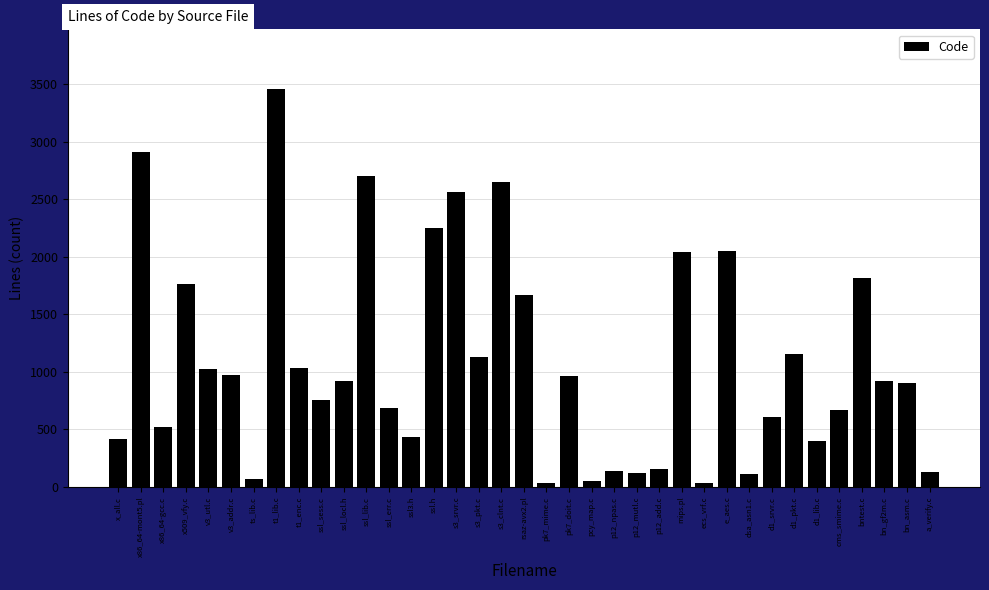

Which has a higher value, ssl_locl.h or x86_64-mont5.pl?

x86_64-mont5.pl